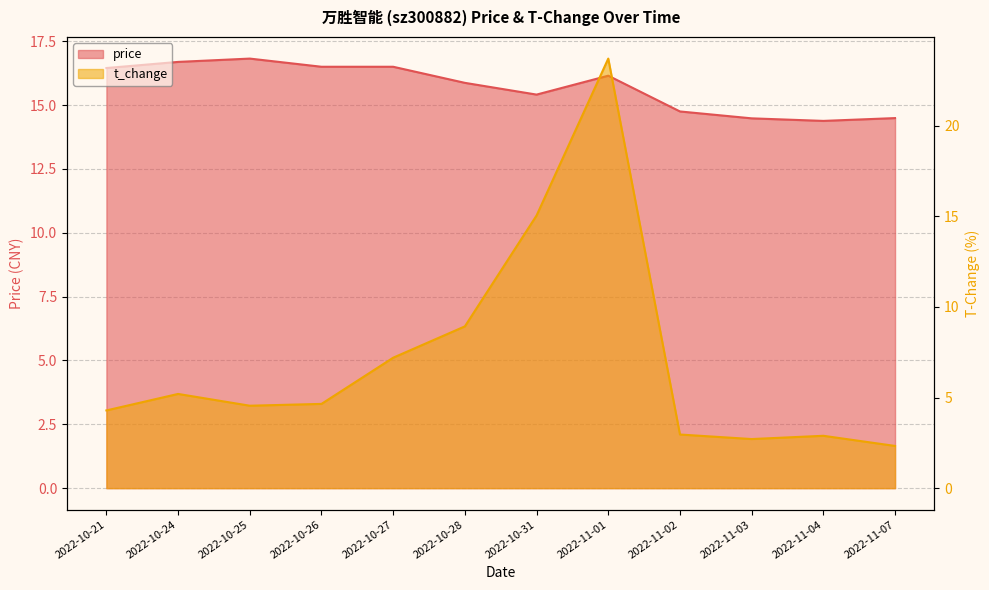

At 2022-11-04, list the series in order from smallest to largest.

t_change, price